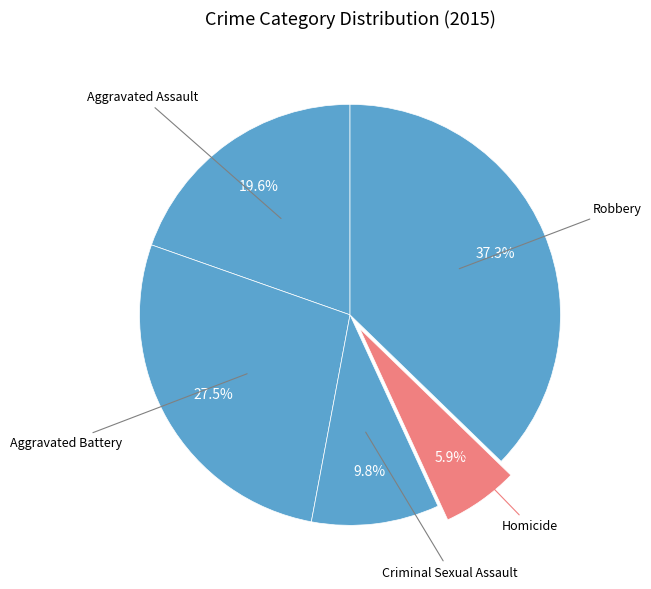

Count the number of slices in the pie.

5